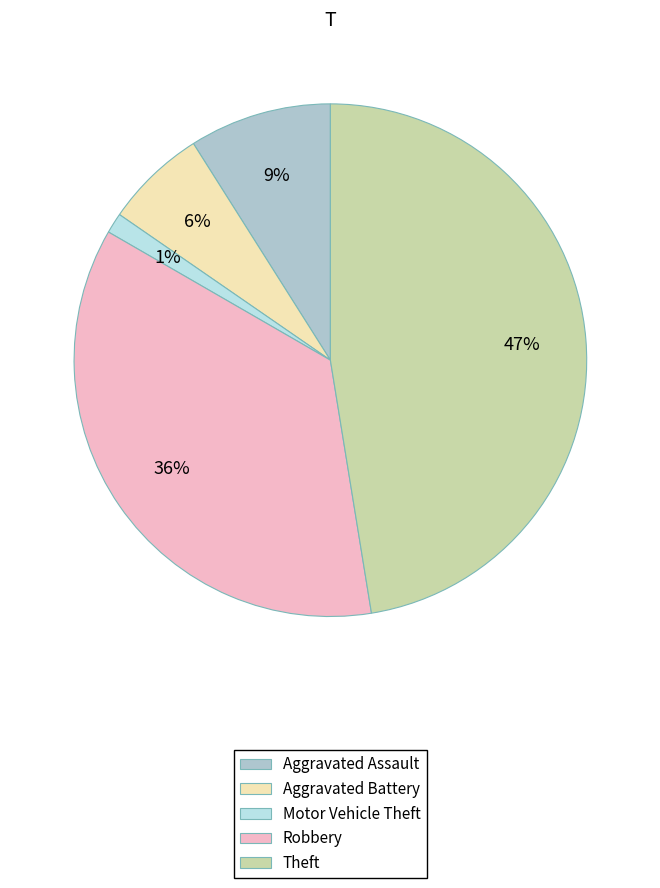

Count the number of slices in the pie.

5